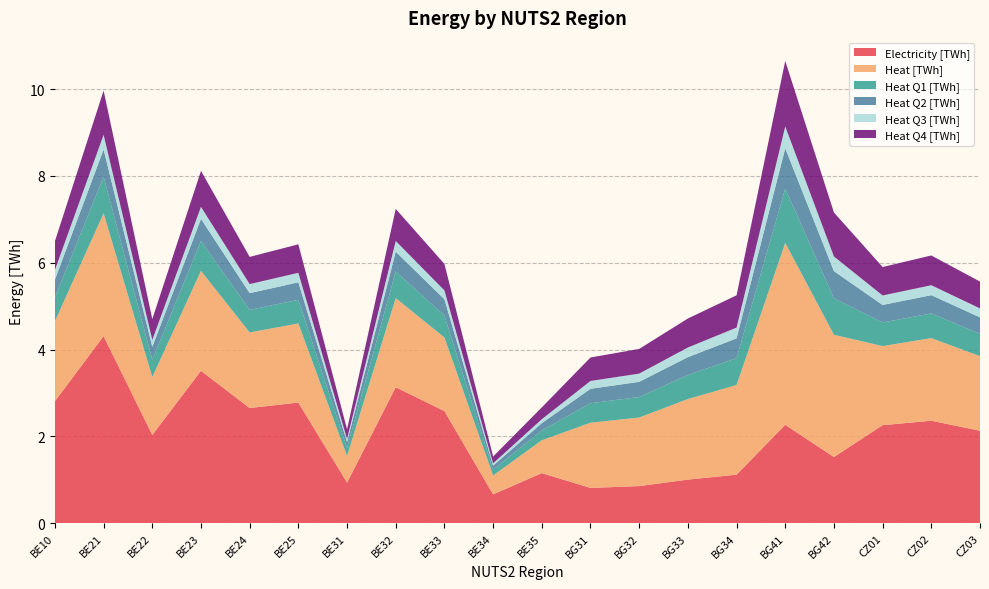

Reading left to right, extract all data points from this chart.

Electricity [TWh]: 2.8	4.3	2.0	3.5	2.7	2.8	0.9	3.1	2.6	0.7	1.2	0.8	0.9	1.0	1.1	2.3	1.5	2.3	2.4	2.1
Heat [TWh]: 1.8	2.8	1.3	2.3	1.7	1.8	0.6	2.1	1.7	0.4	0.8	1.5	1.6	1.9	2.1	4.2	2.8	1.8	1.9	1.7
Heat Q1 [TWh]: 0.6	0.8	0.4	0.7	0.5	0.5	0.2	0.6	0.5	0.1	0.2	0.4	0.5	0.6	0.6	1.3	0.8	0.5	0.6	0.5
Heat Q2 [TWh]: 0.4	0.6	0.3	0.5	0.4	0.4	0.1	0.5	0.4	0.1	0.2	0.3	0.3	0.4	0.5	0.9	0.6	0.4	0.4	0.4
Heat Q3 [TWh]: 0.2	0.3	0.2	0.3	0.2	0.2	0.1	0.2	0.2	0.1	0.1	0.2	0.2	0.2	0.2	0.5	0.3	0.2	0.2	0.2
Heat Q4 [TWh]: 0.7	1.0	0.5	0.8	0.6	0.7	0.2	0.7	0.6	0.2	0.3	0.5	0.6	0.7	0.7	1.5	1.0	0.7	0.7	0.6